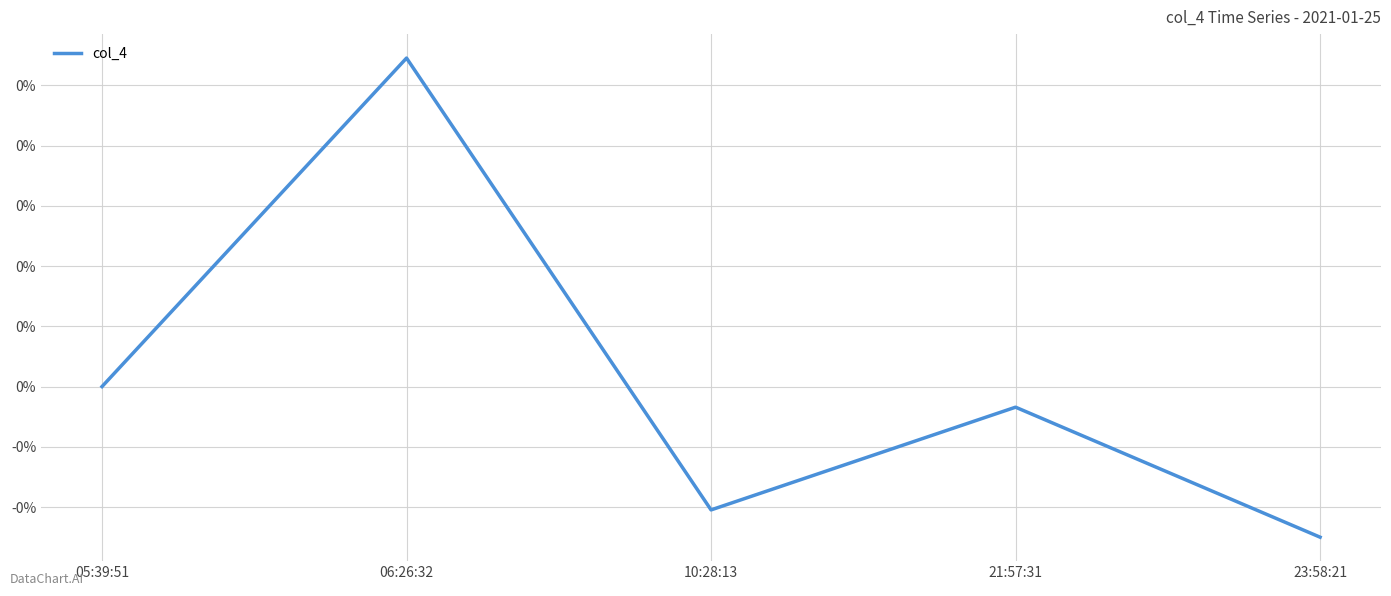

List the labels in order of value, largest first.

06:26:32, 05:39:51, 21:57:31, 10:28:13, 23:58:21